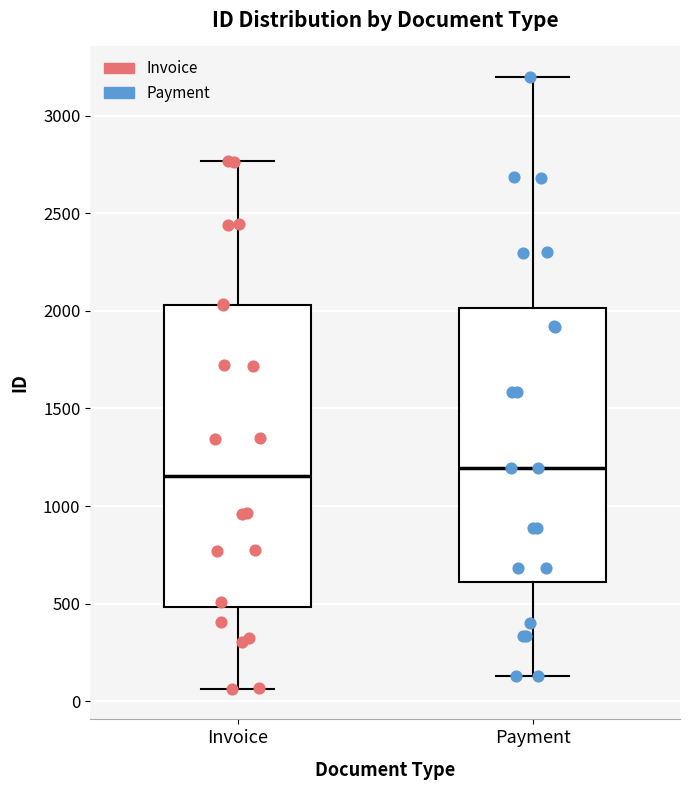

Reading left to right, transcribe this box plot: for each box, give where its median line is, the range the box spans, and where its two whiskers end, as read against the y-axis. The values are not printed on the chart, so give them approximately, as read against the axis.

Invoice: median 1150, box 500 to 2050, whiskers 50 to 2750
Payment: median 1200, box 600 to 2000, whiskers 150 to 3200